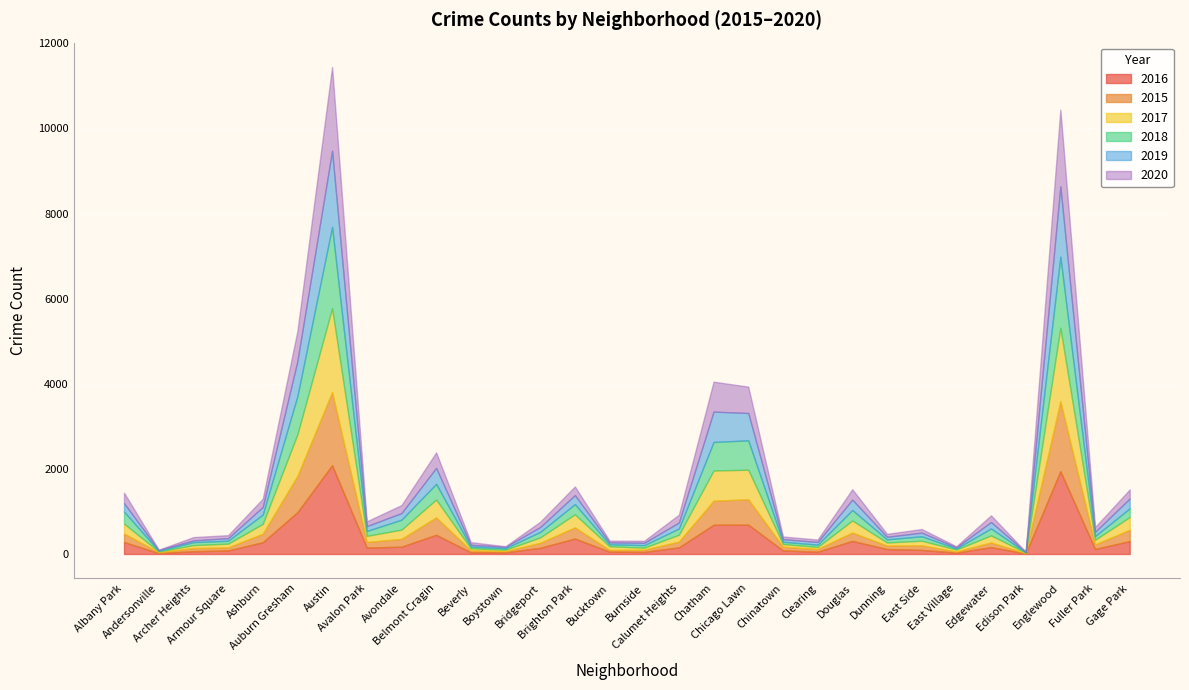

What is the total value across all series at Brighton Park?

1588